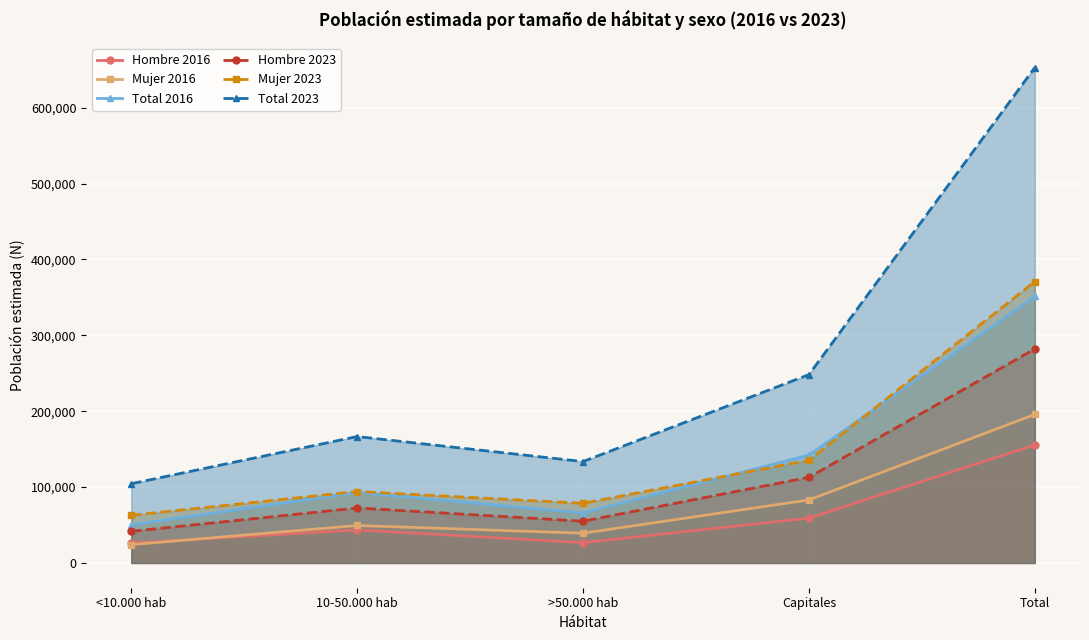

Is the value of Hombre 2016 at 10-50.000 hab greater than the value of Total 2016 at Total?

No